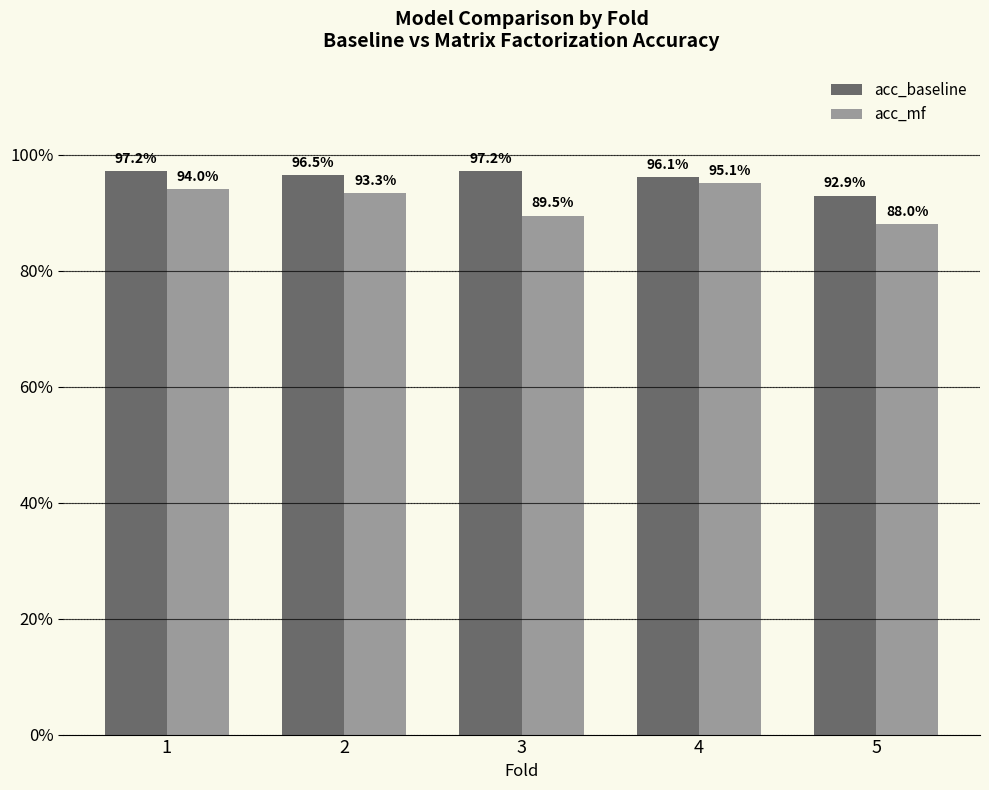

Reading right to left, transcribe all the data shown in this chart.

acc_baseline: 5=0.9	4=1.0	3=1.0	2=1.0	1=1.0
acc_mf: 5=0.9	4=1.0	3=0.9	2=0.9	1=0.9